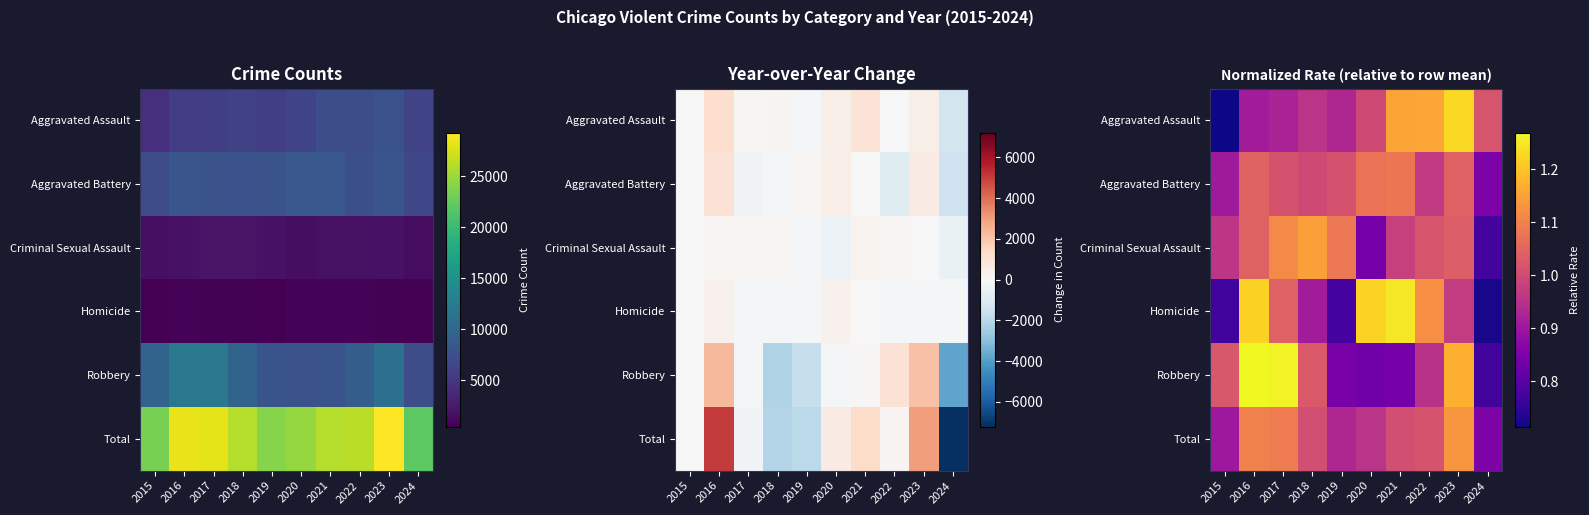

Rank the series at 2024 from lowest to highest value.

Homicide, Robbery, Criminal Sexual Assault, Aggravated Battery, Total, Aggravated Assault